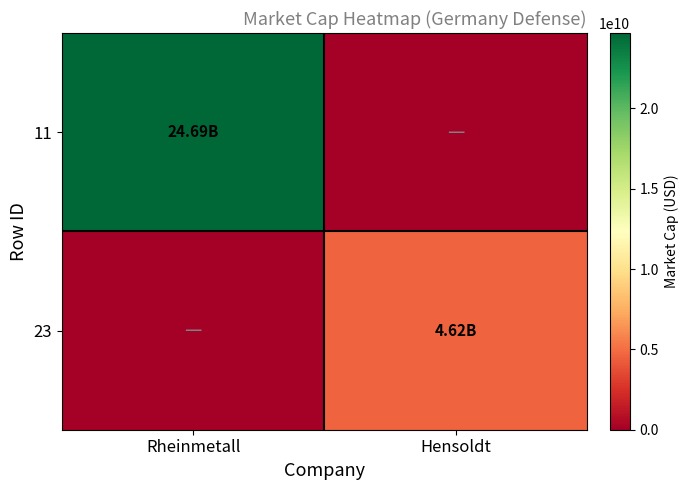

At how many categories does at least one series exceed 6992755686?

1